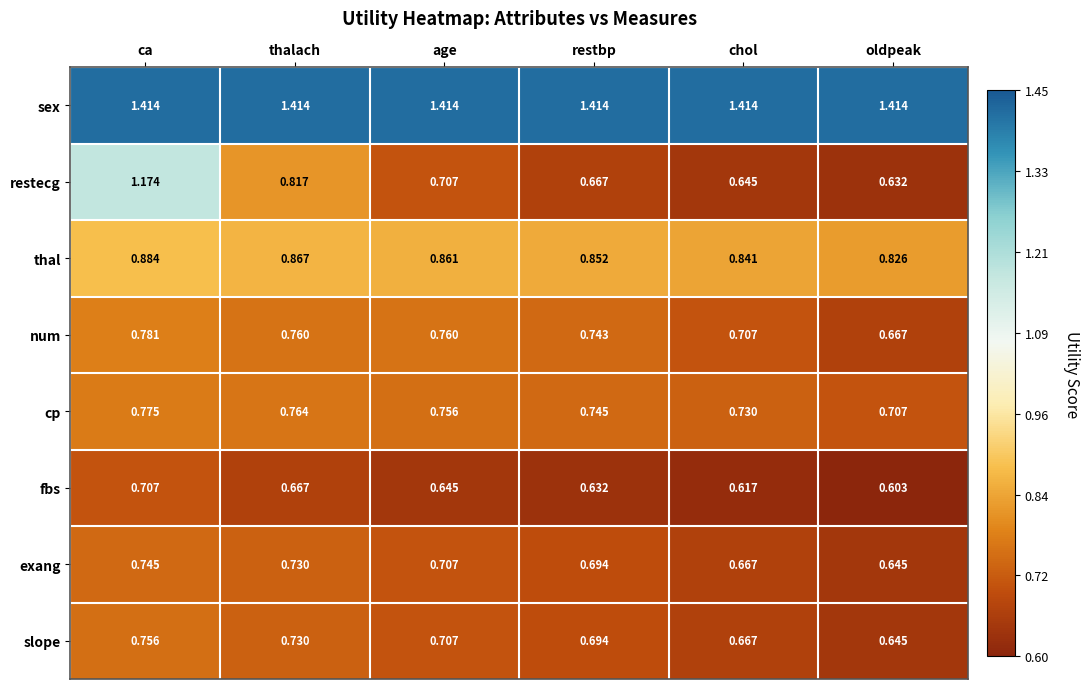

Which label corresponds to the smallest value in the chart?

oldpeak